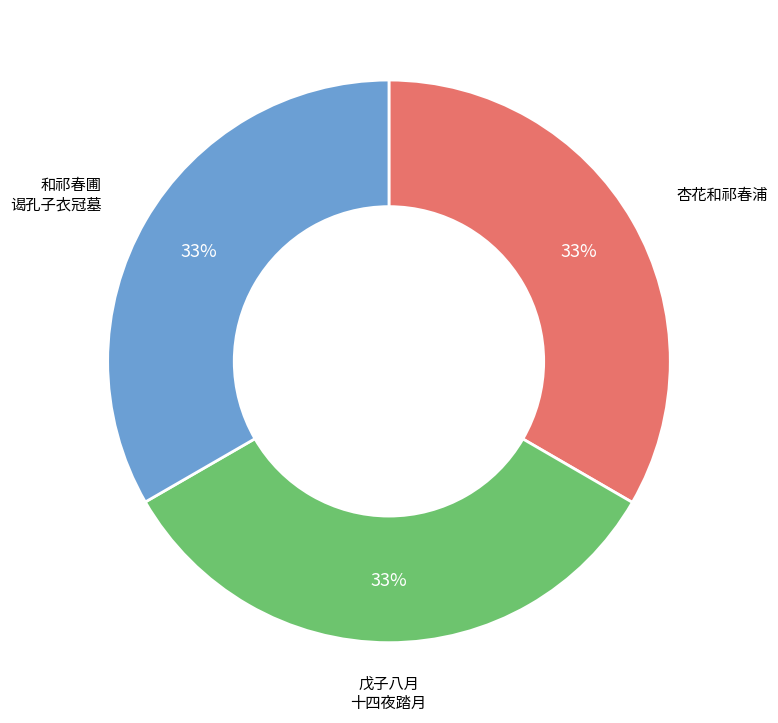

Does any single category account for the majority?

No